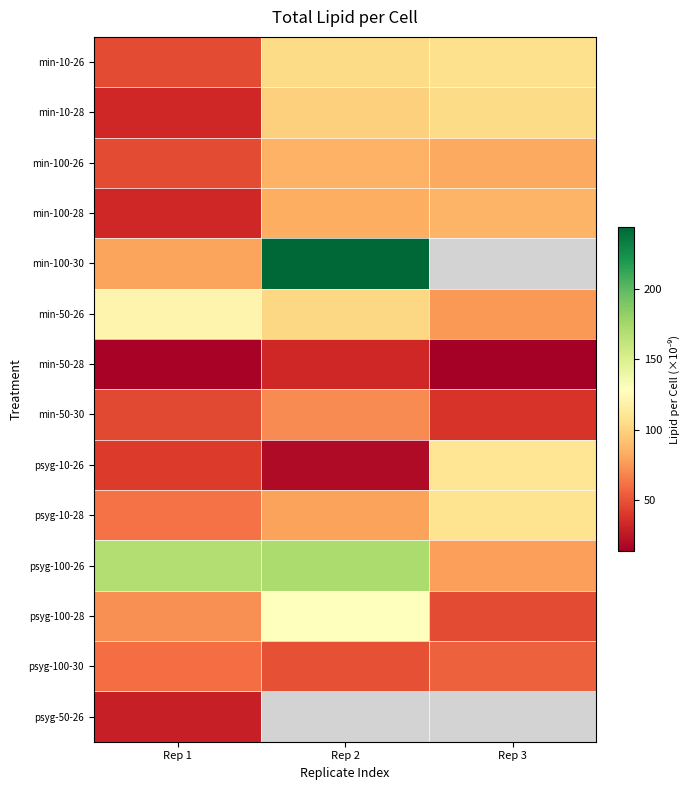

At how many categories does at least one series exceed 229?

1